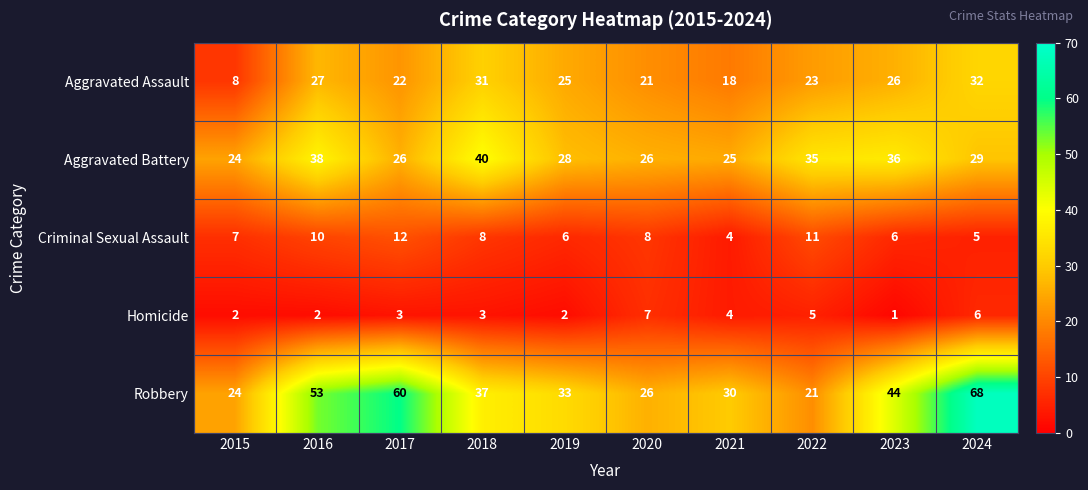

Between 2017 and 2022, which series saw the biggest shift?

Robbery